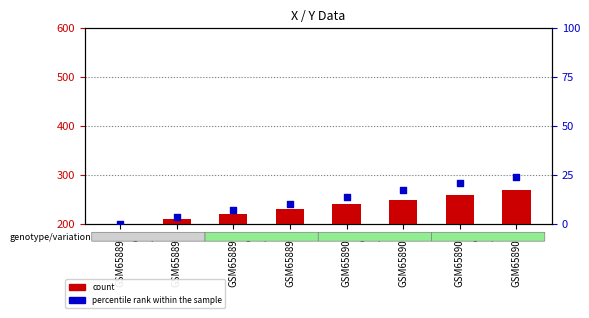

Which series contains the lowest Y value?

count